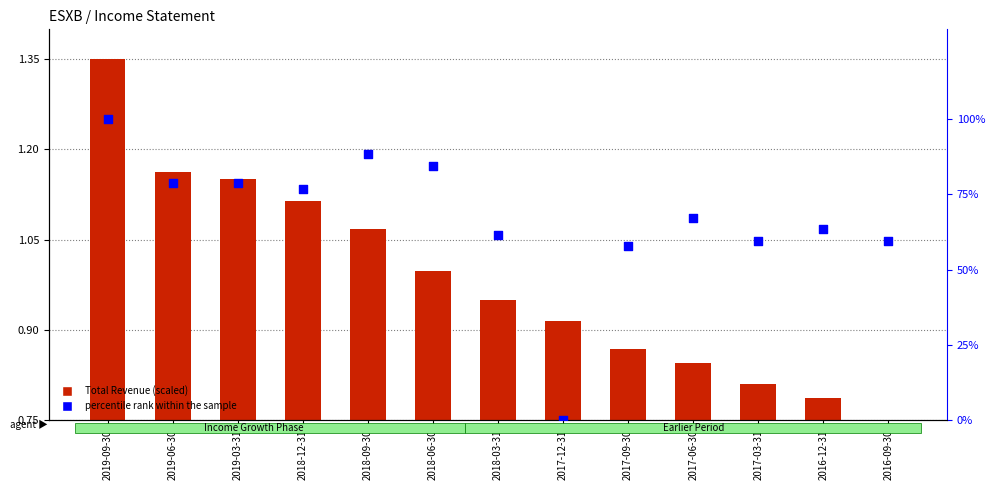

Which series contains the lowest Y value?

percentile rank within the sample